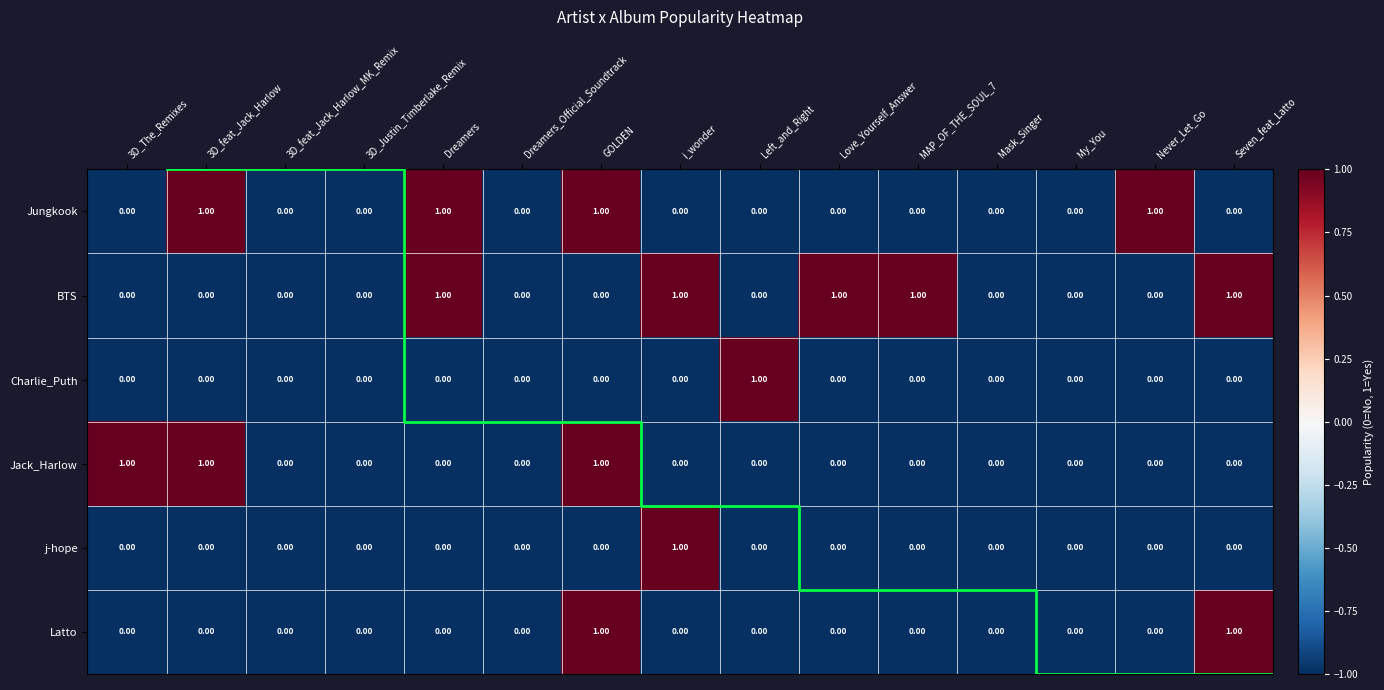

Between MAP_OF_THE_SOUL_7 and Mask_Singer, which series saw the biggest shift?

BTS